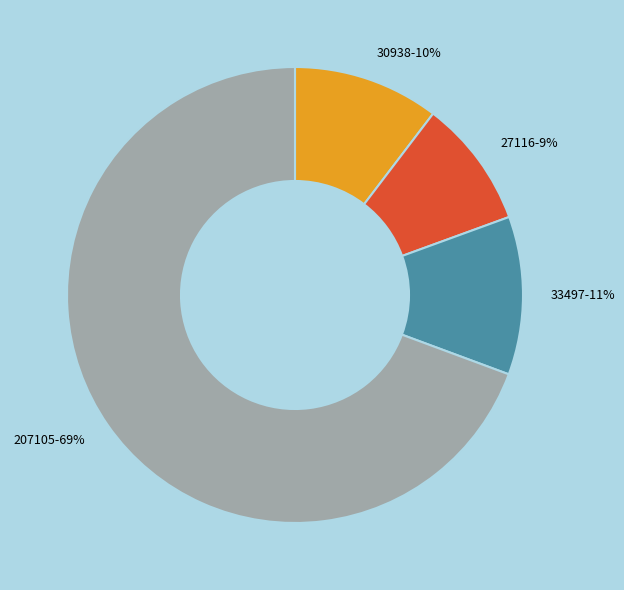

Do 27116-9% and 207105-69% together represent more than half of the pie?

Yes